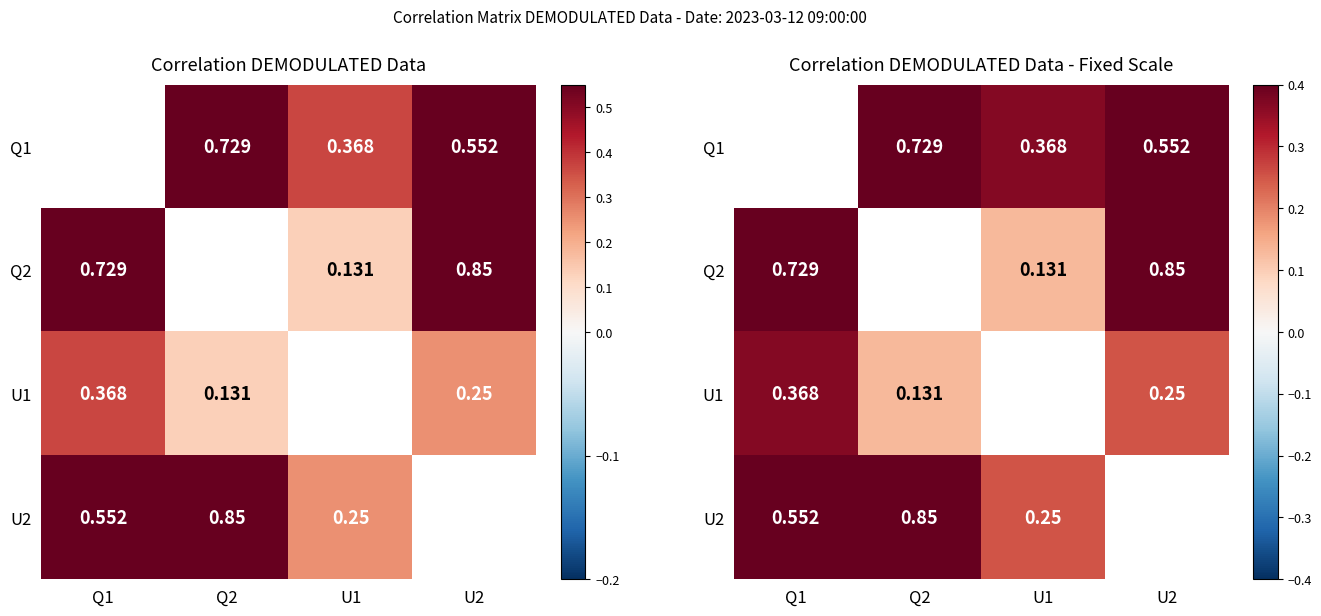

List the series in order of their overall mean, lowest first.

Q1, Q2, U1, U2